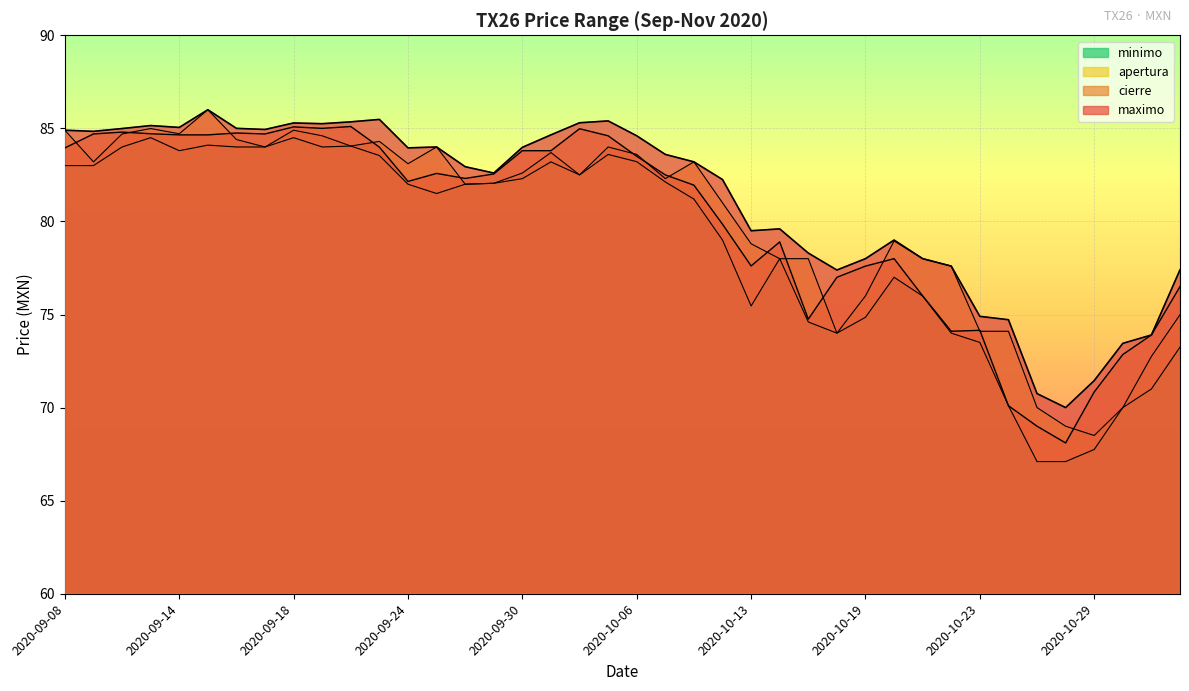

How many lines are shown in the chart?

4